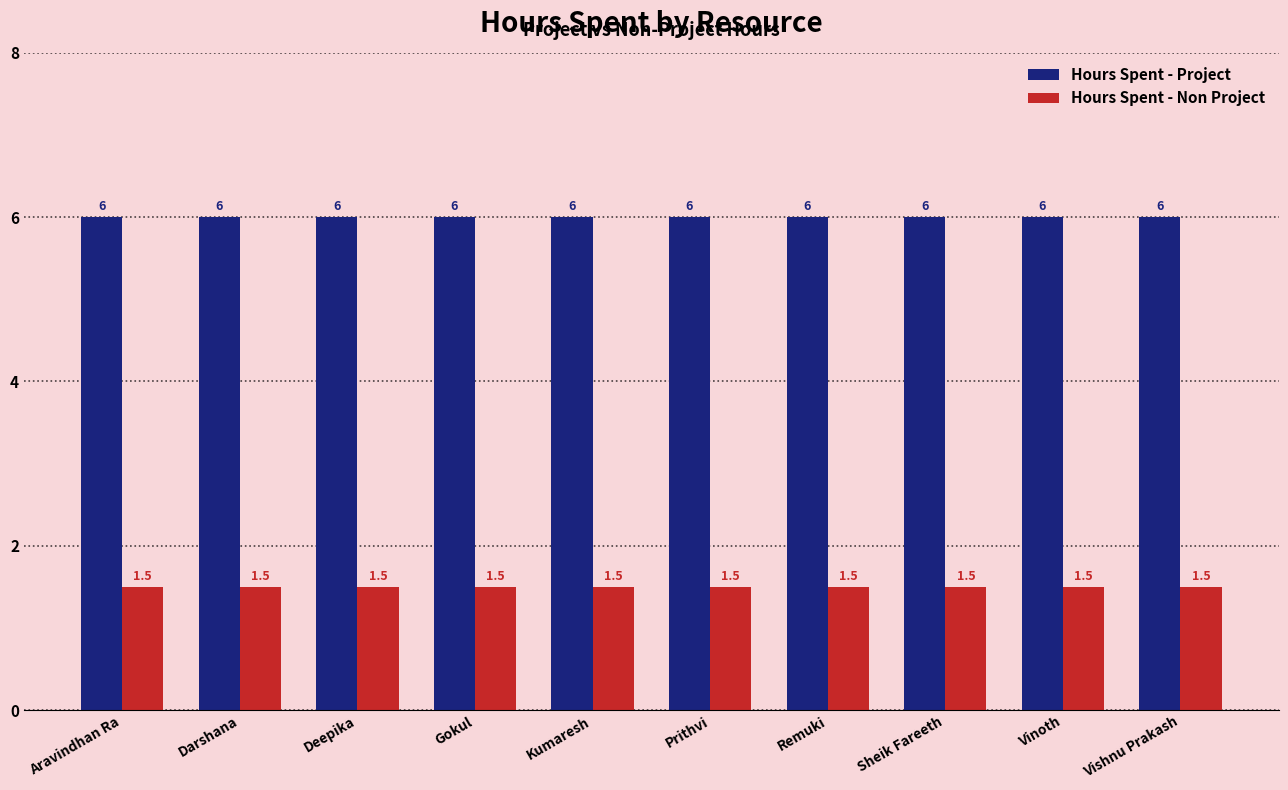

What is the minimum value shown in the chart?

1.5